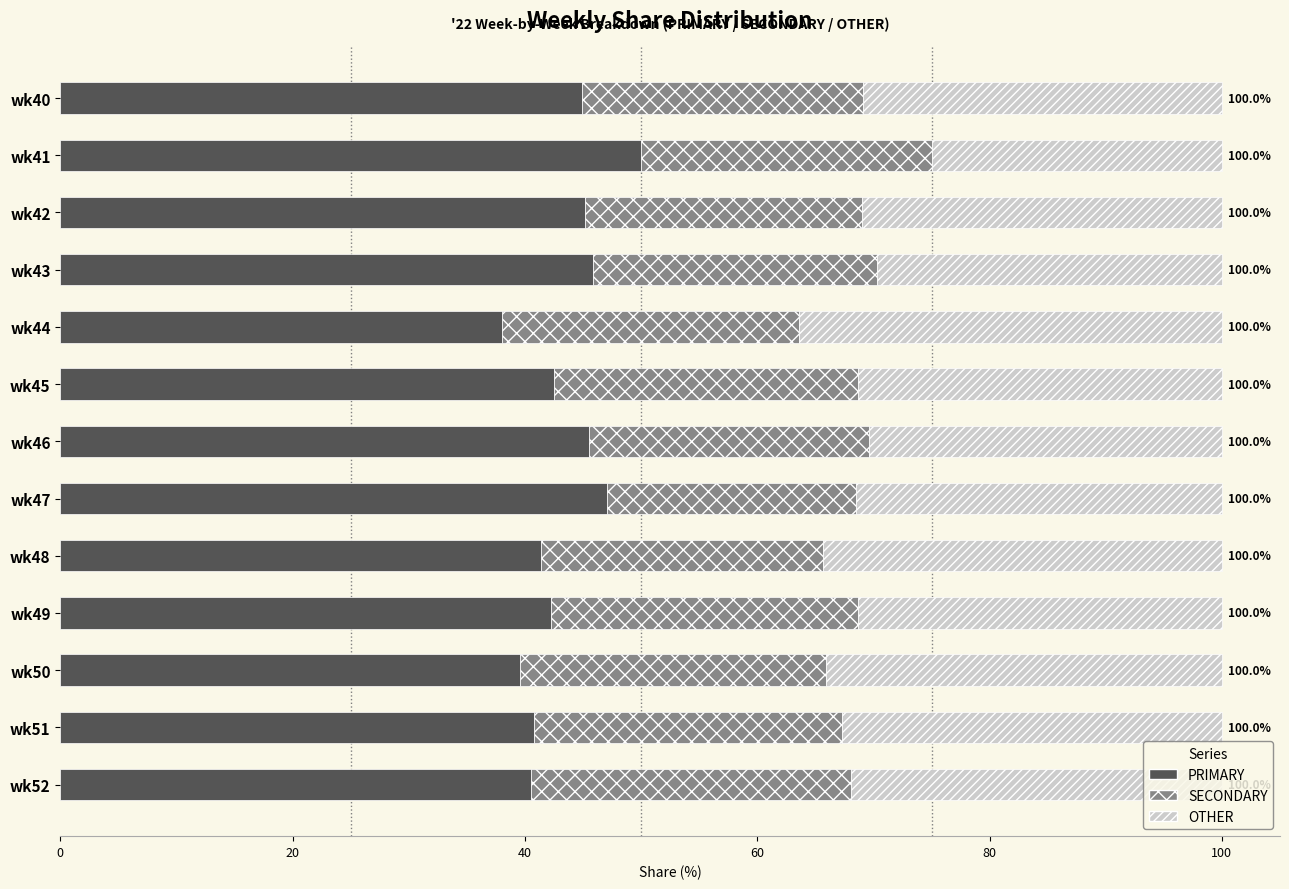

What is the difference between the second highest and minimum values in the PRIMARY series?

9.1